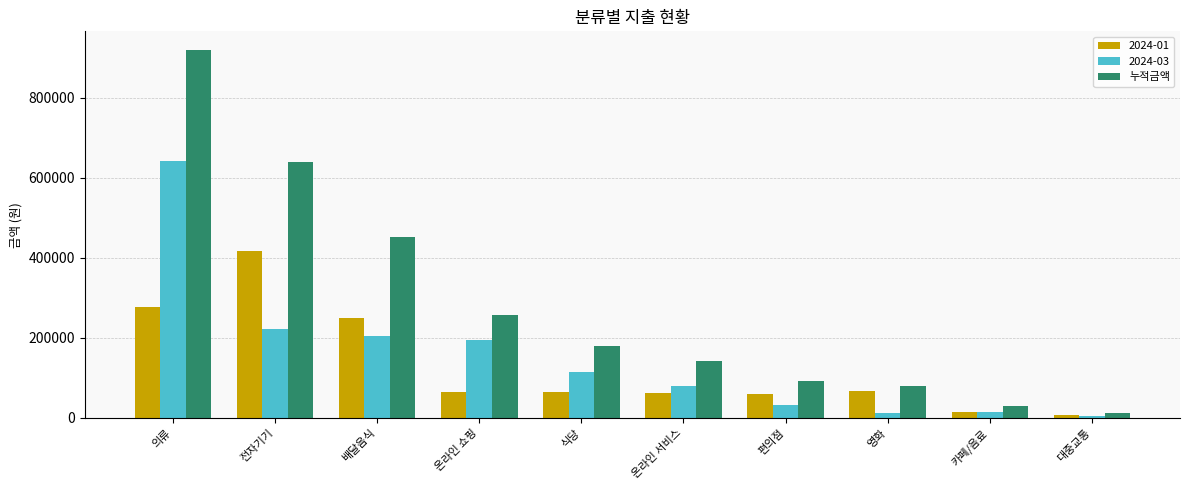

What is the sum of all 누적금액 values?

2807200